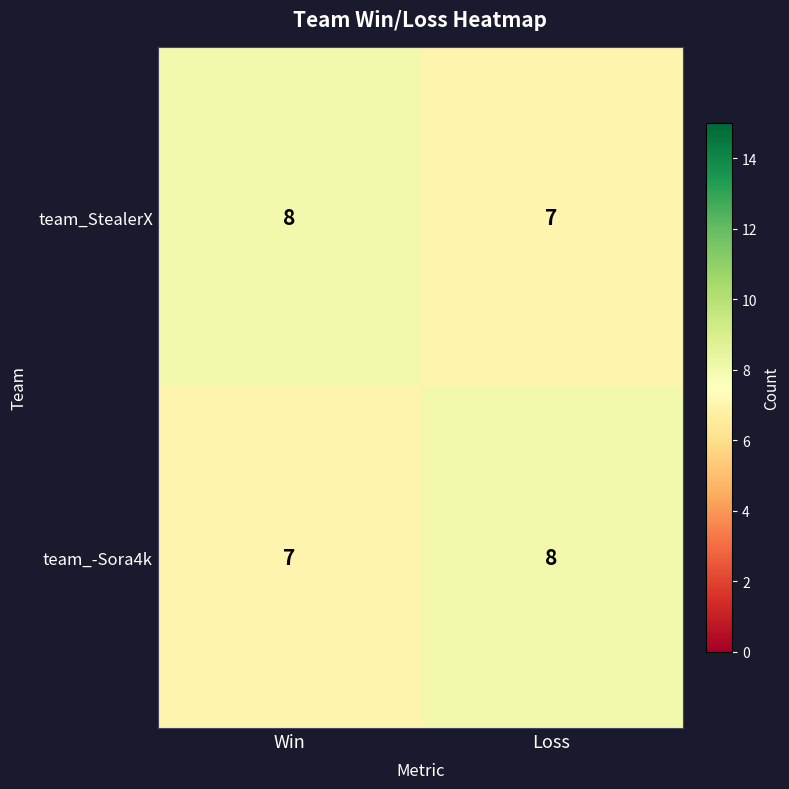

Is it true that team_-Sora4k equals 8 at Loss?

True